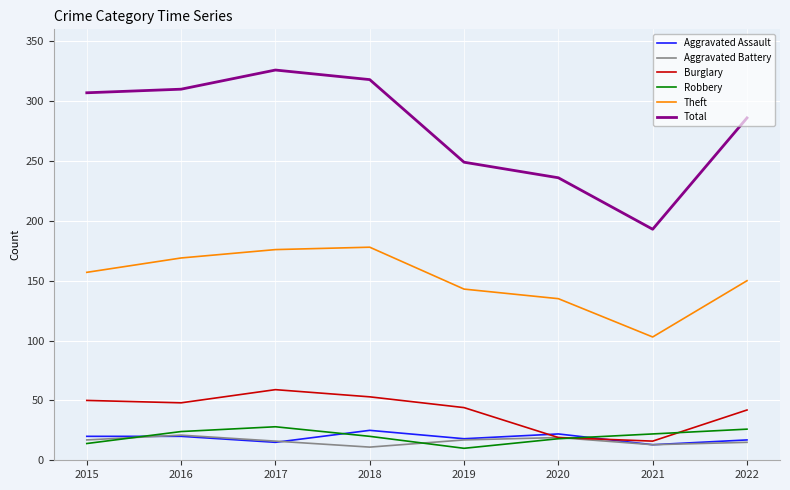

True or false: Theft has a value of 157 at 2015.

True